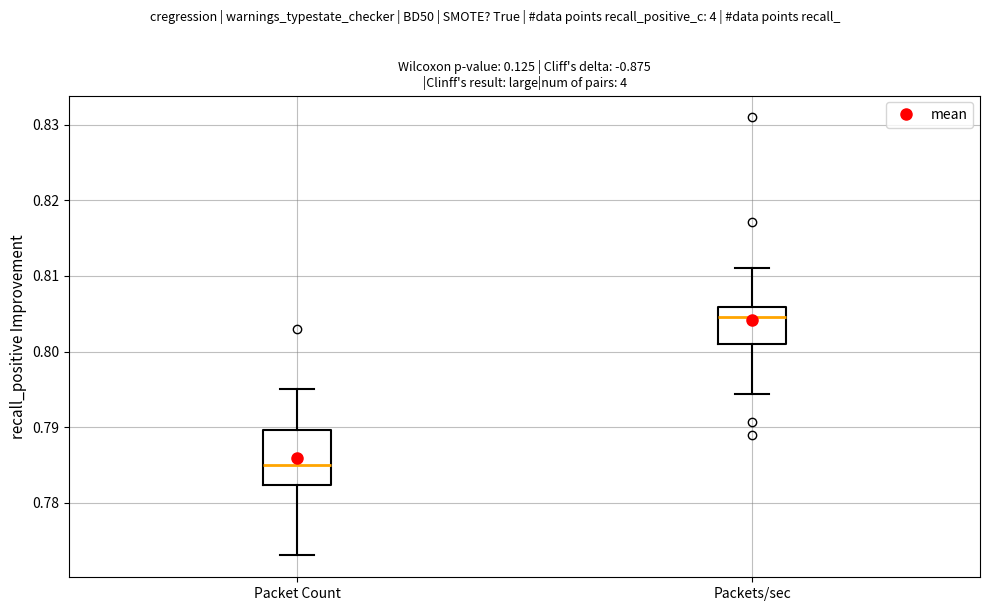

Reading left to right, transcribe this box plot: for each box, give where its median line is, the range the box spans, and where its two whiskers end, as read against the y-axis. The values are not printed on the chart, so give them approximately, as read against the axis.

Packet Count: median 0.785, box 0.782 to 0.790, whiskers 0.773 to 0.795
Packets/sec: median 0.805, box 0.801 to 0.806, whiskers 0.794 to 0.811